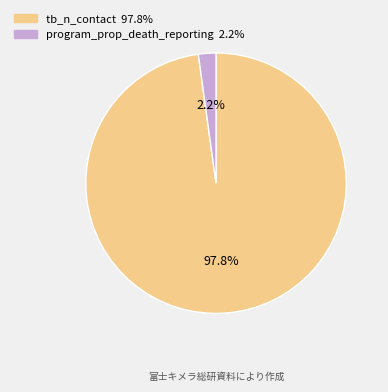

What is the largest slice in the pie chart?

tb_n_contact